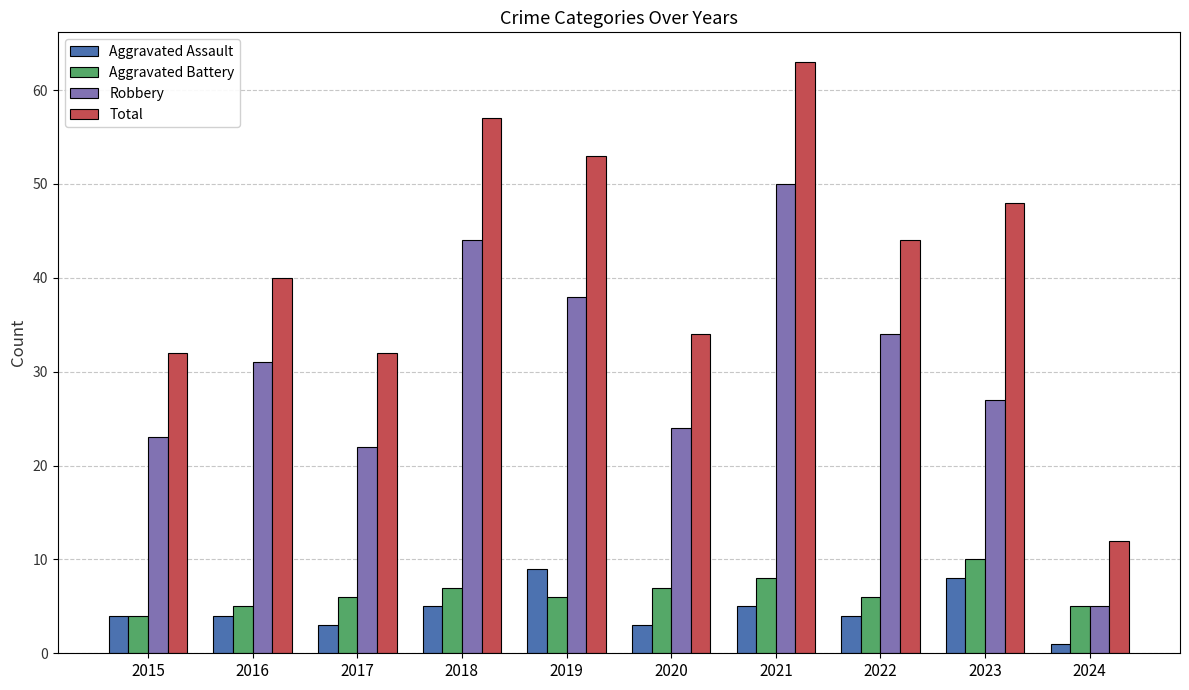

Read the Total value at 2016.

40